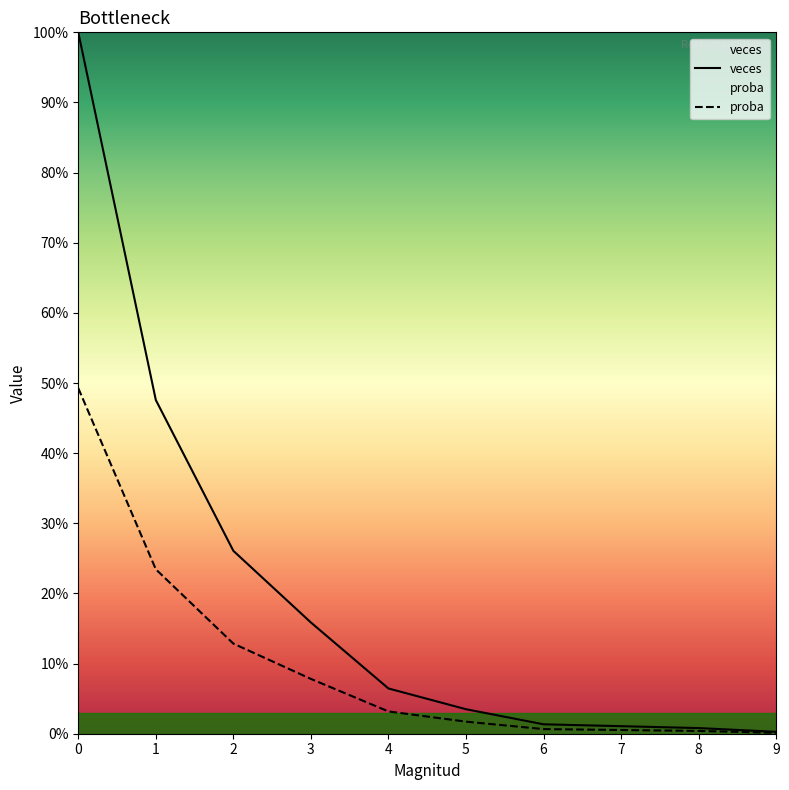

What is the difference between the highest and lowest values at 3?

0.1